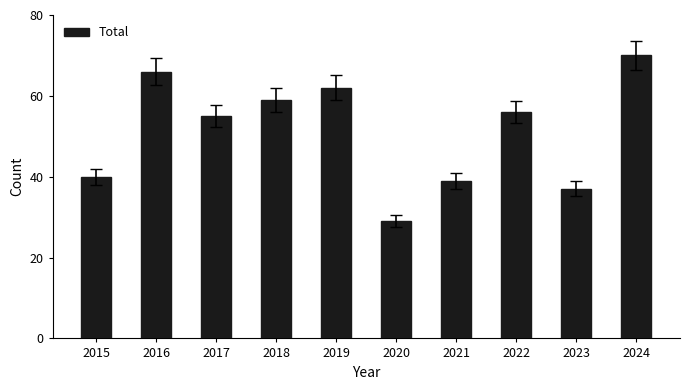

What is the sum of the values at 2021 and 2022?

95